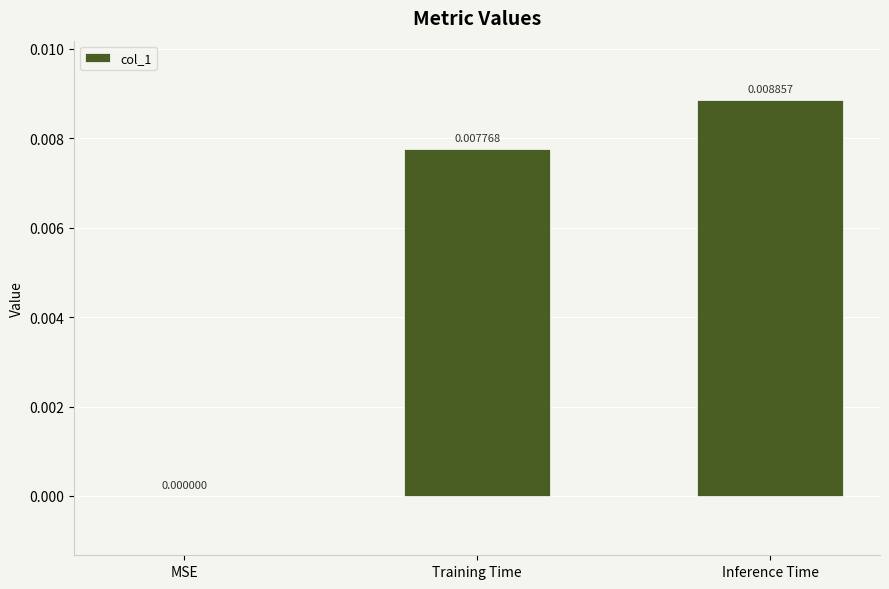

Which label corresponds to the largest value in the chart?

Inference Time